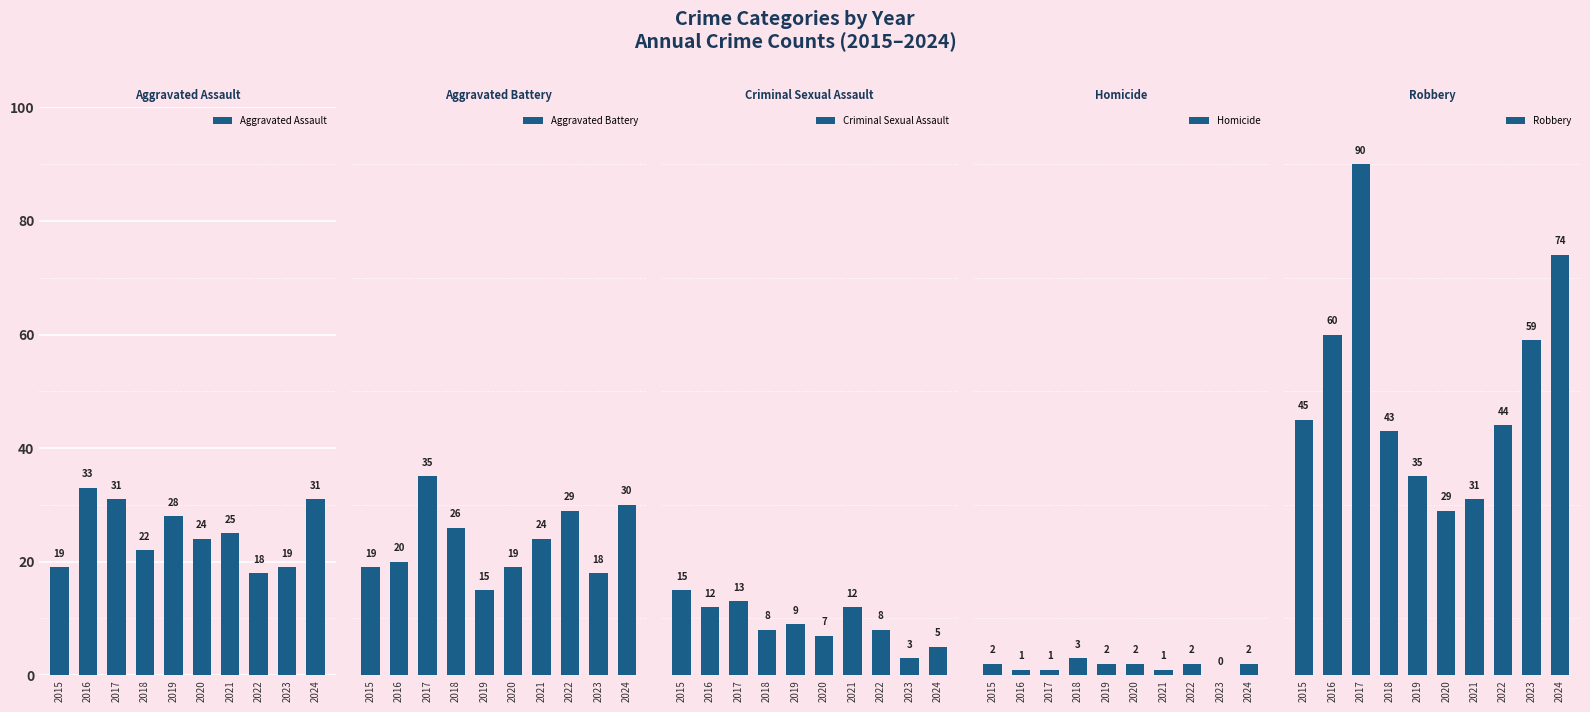

What is the minimum value for Criminal Sexual Assault?

3